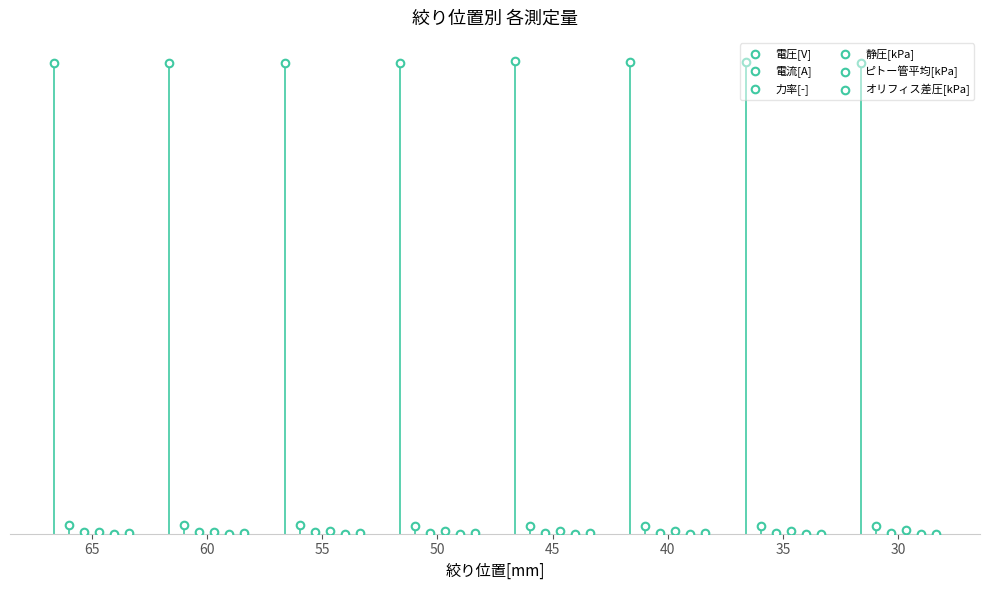

Which series has the largest total across all categories?

電圧[V]